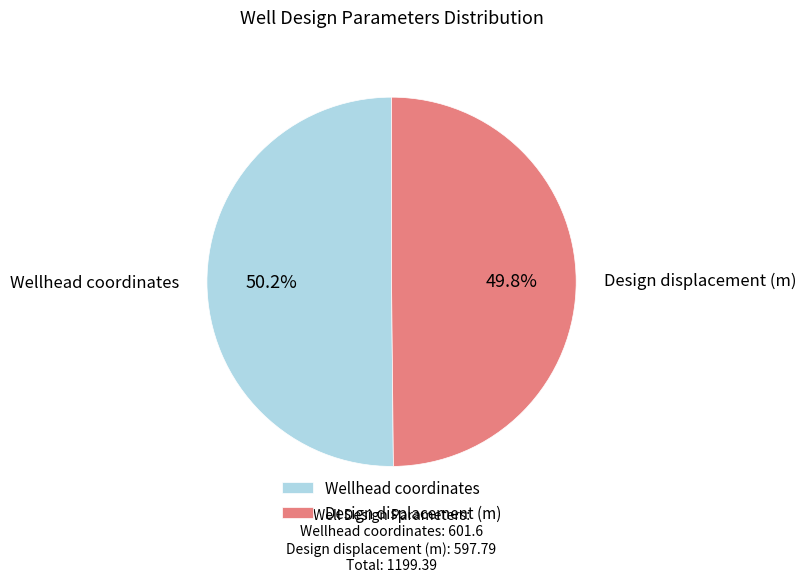

The Design displacement (m) slice represents 50% of the pie. True or false?

True